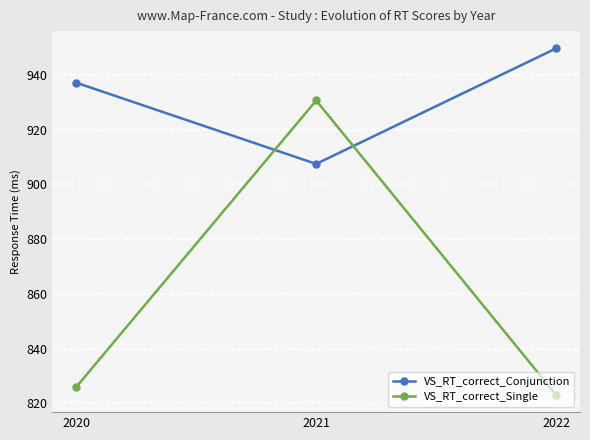

Which category has the lowest value in the VS_RT_correct_Single series?

2022